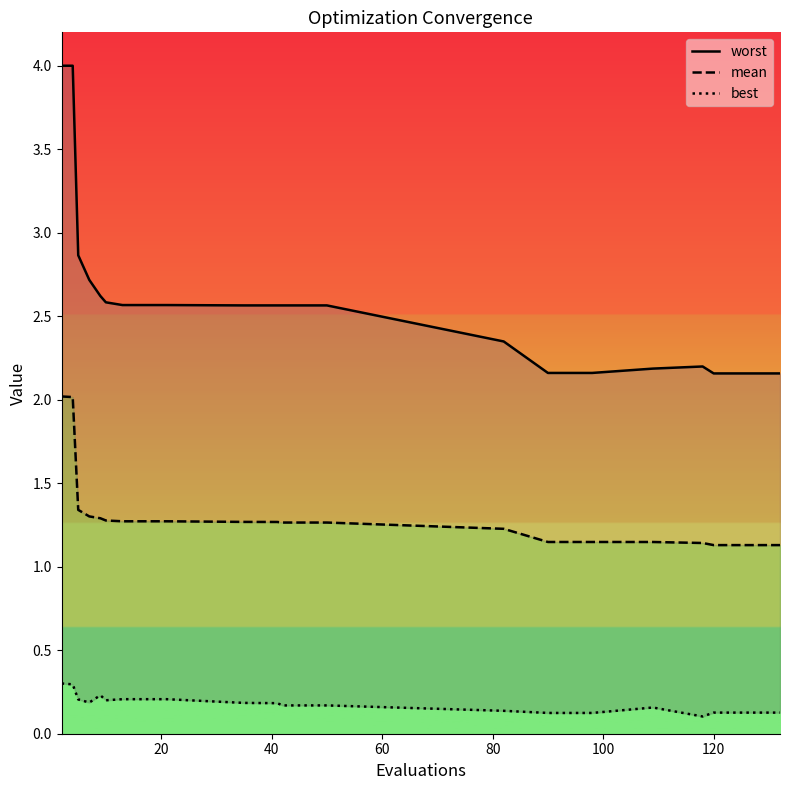

True or false: mean and worst intersect in this chart.

False